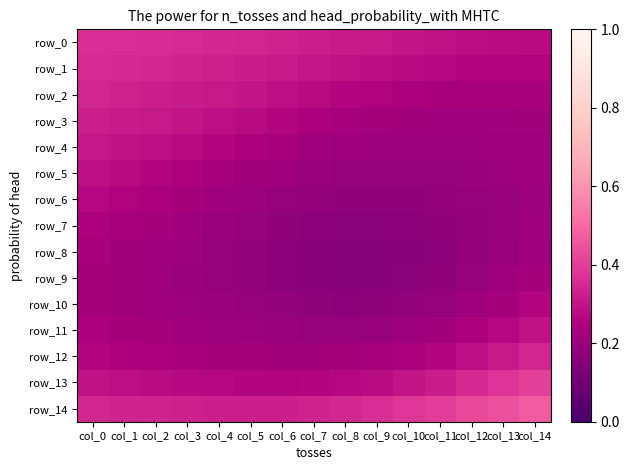

True or false: row_14 has a value of 0.1 at col_11.

False